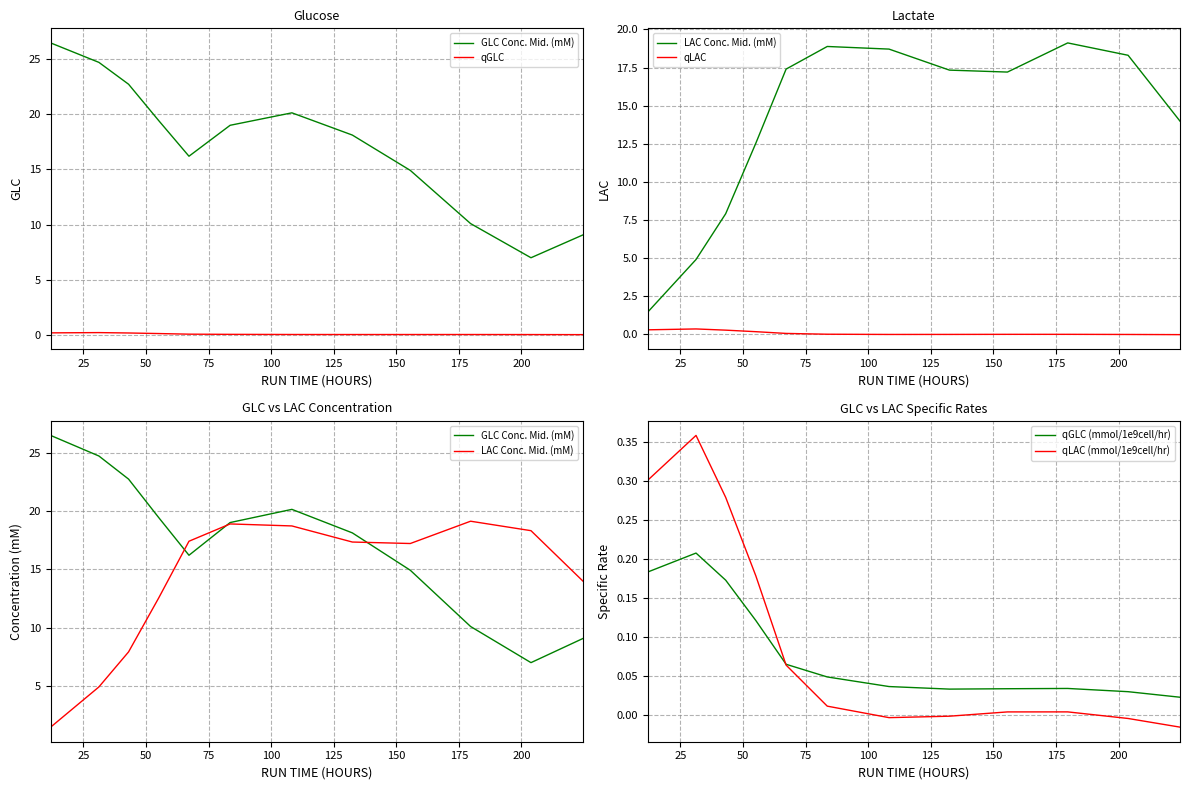

Count the qGLC (mmol/1e9cell/hr) values in the range 0 to 1.

12